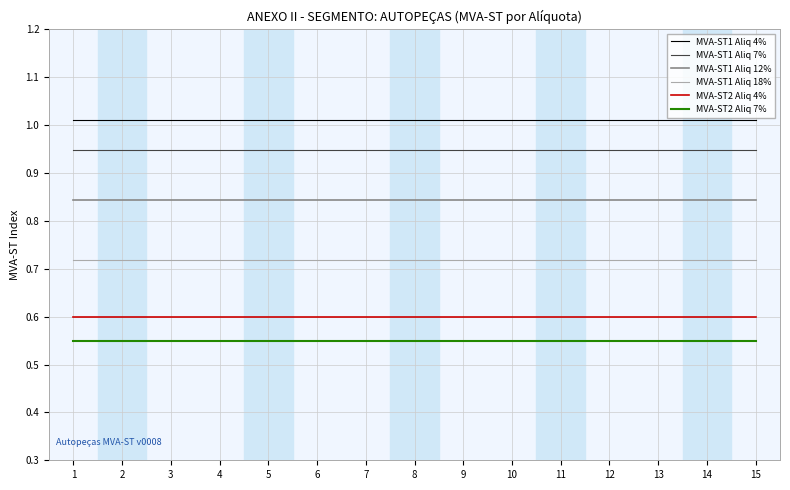

Is it true that MVA-ST1 Aliq 7% equals 0.7 at 11?

False